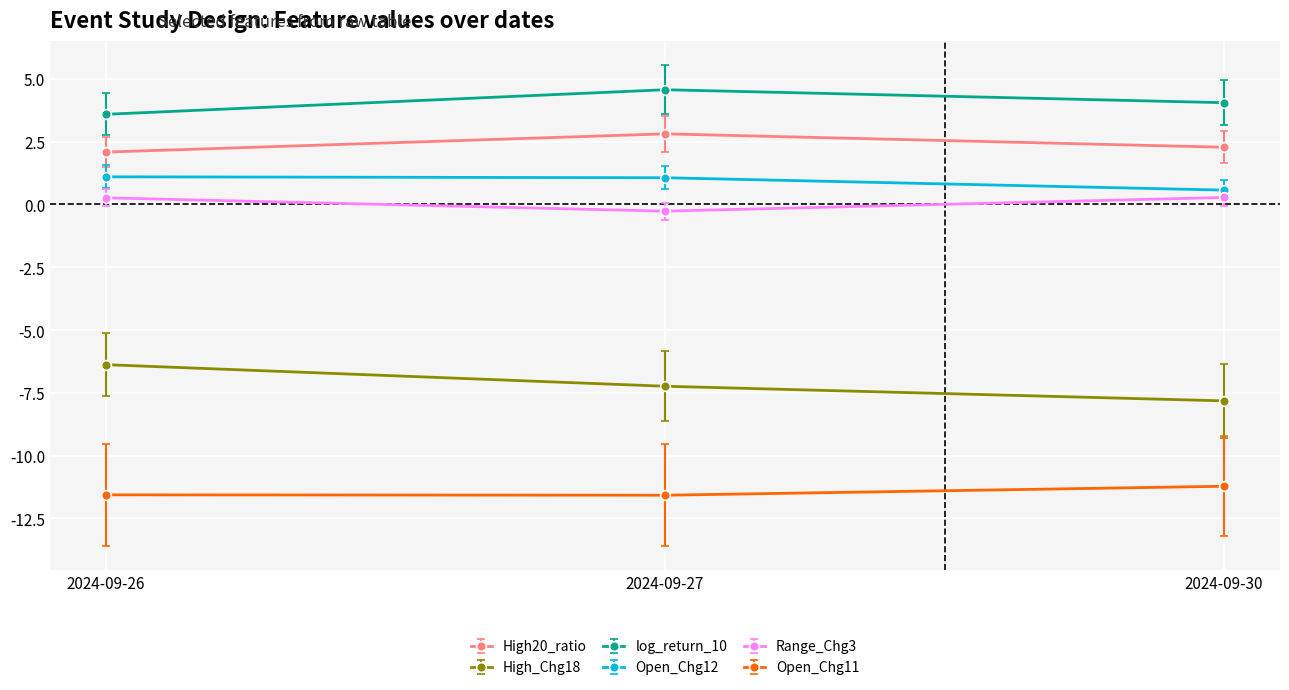

Is it true that High_Chg18 equals -9.8 at 2024-09-27?

False